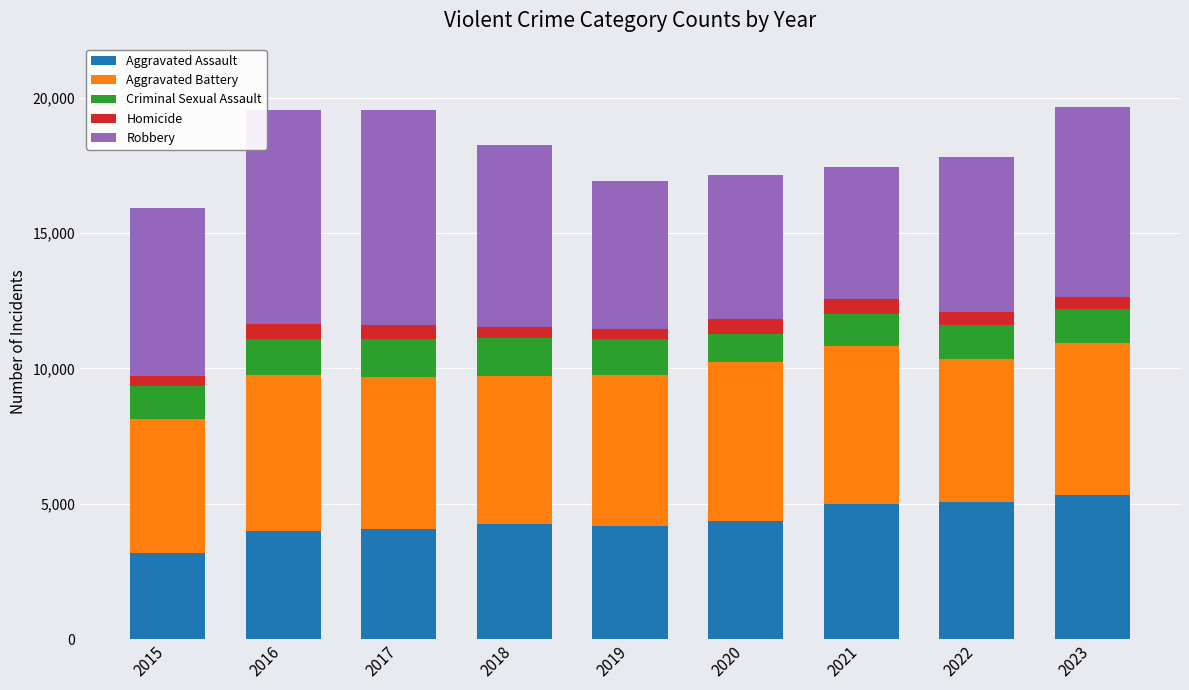

Are the bars horizontal?

No